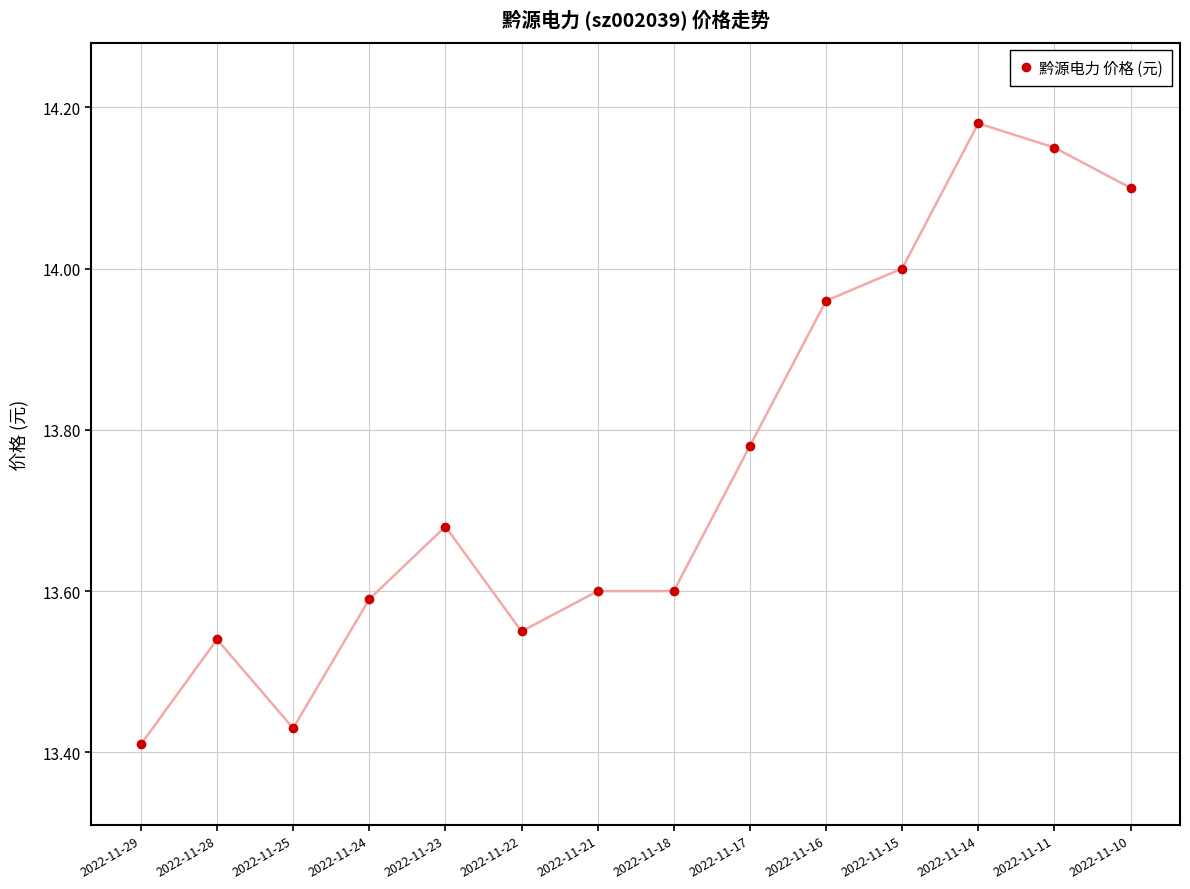

Does the chart have visible grid lines?

Yes